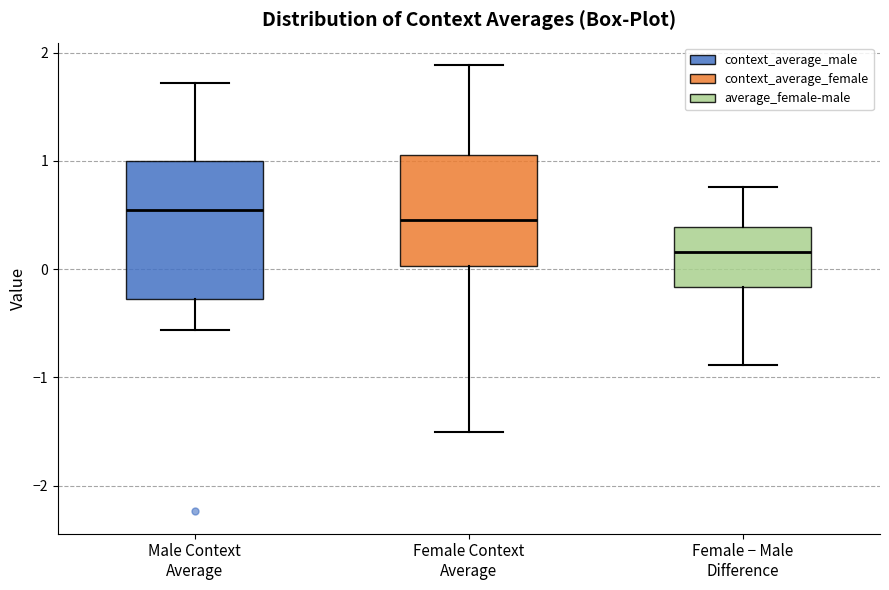

Reading left to right, read every box against the y-axis: the position of its median line, the range the box covers, and the ends of its whiskers. The values are not printed on the chart, so give them approximately, as read against the axis.

Male Context Average: median 0.6, box -0.3 to 1.0, whiskers -0.6 to 1.7
Female Context Average: median 0.5, box 0.0 to 1.1, whiskers -1.5 to 1.9
Female − Male Difference: median 0.2, box -0.2 to 0.4, whiskers -0.9 to 0.8